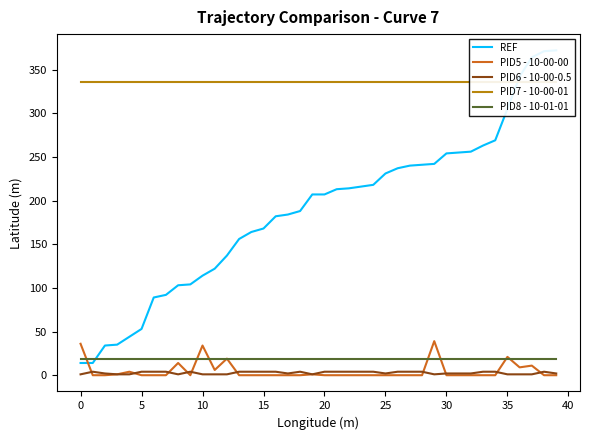

How many categories are shown in the chart?

40